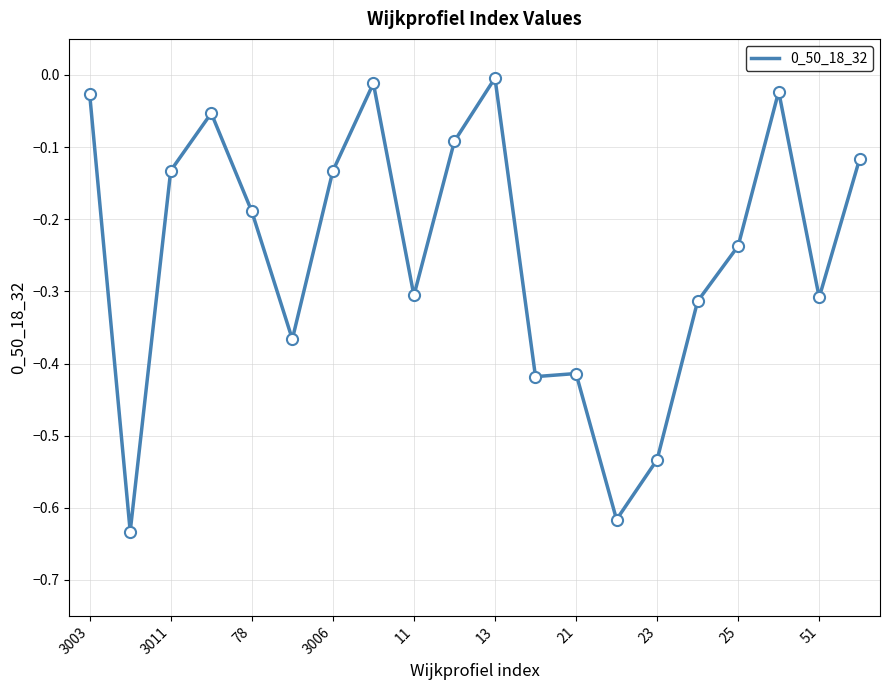

What is the difference between the maximum and minimum values?

0.6